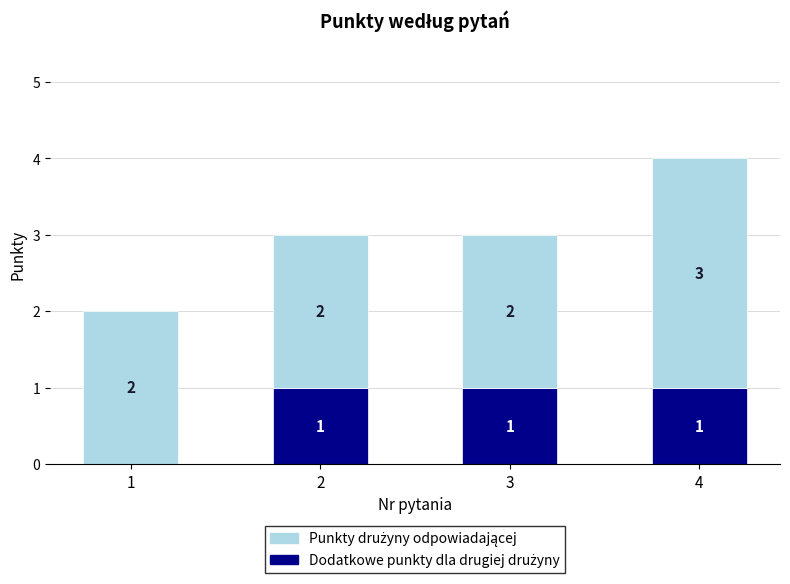

What is the total value across all series at 4?

4